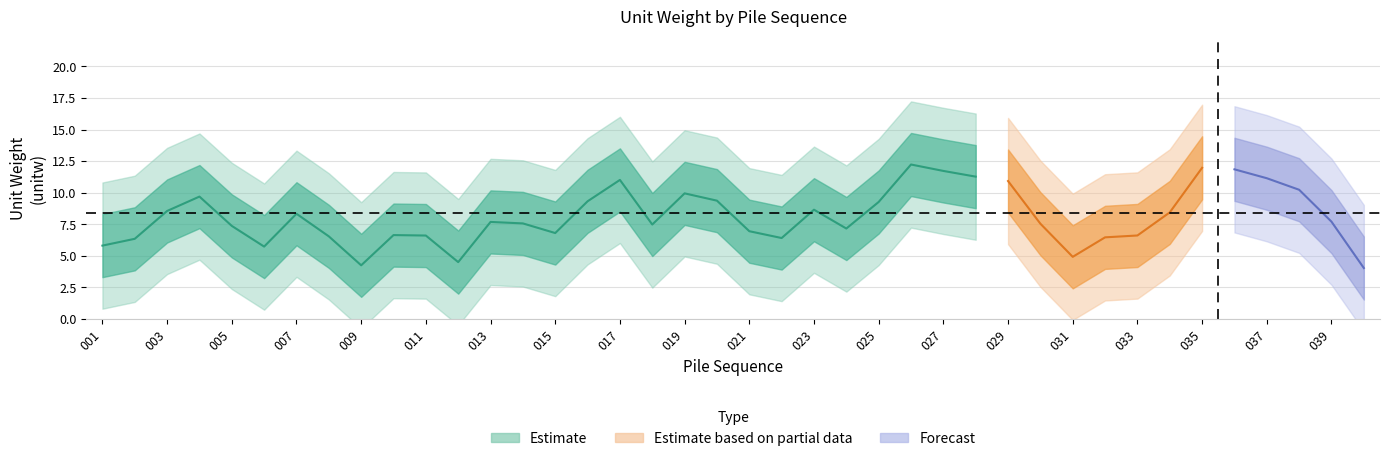

What is the minimum value shown in the chart?

0.3